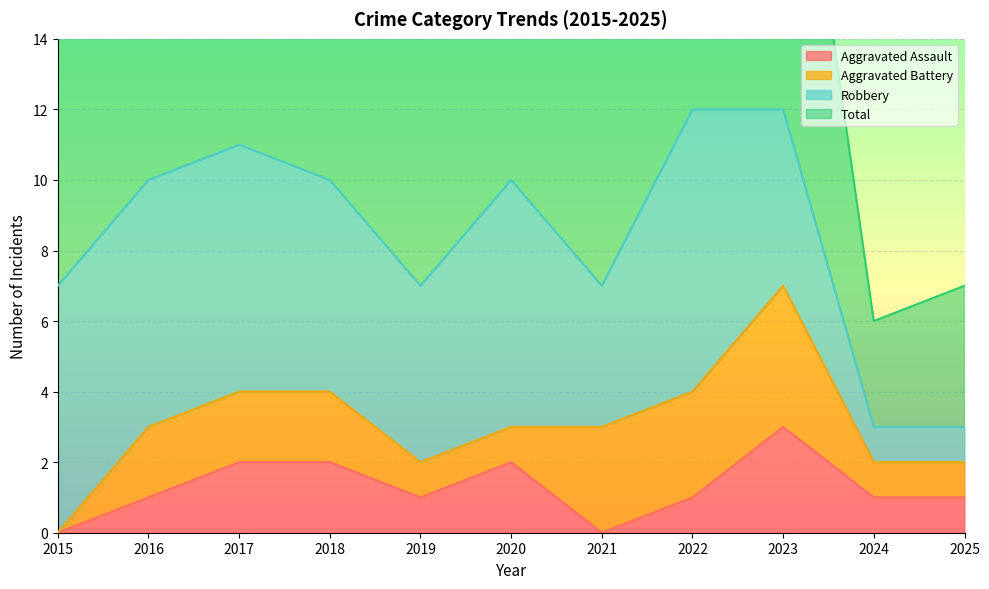

Count the Total values in the range 14 to 22.

7